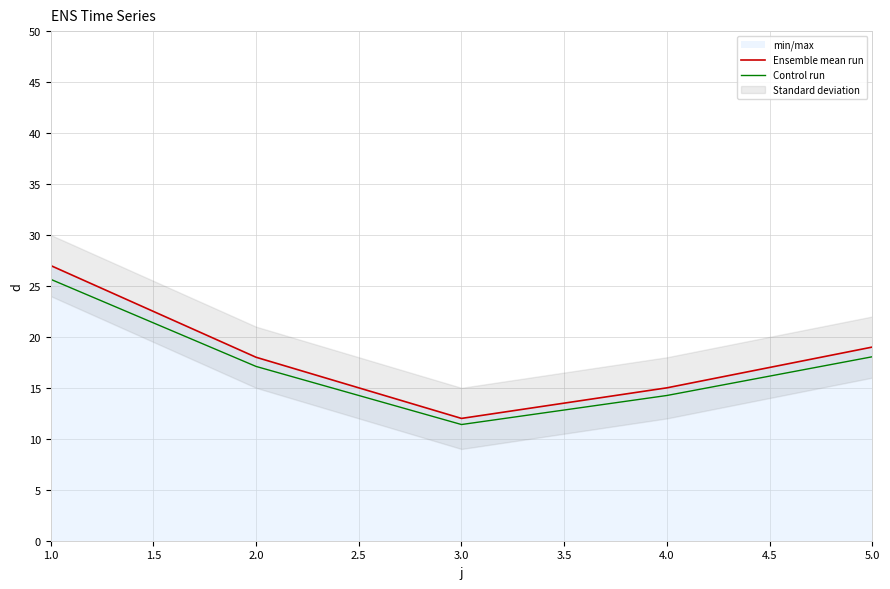

List the series in order of their overall mean, highest first.

Ensemble mean run, Control run